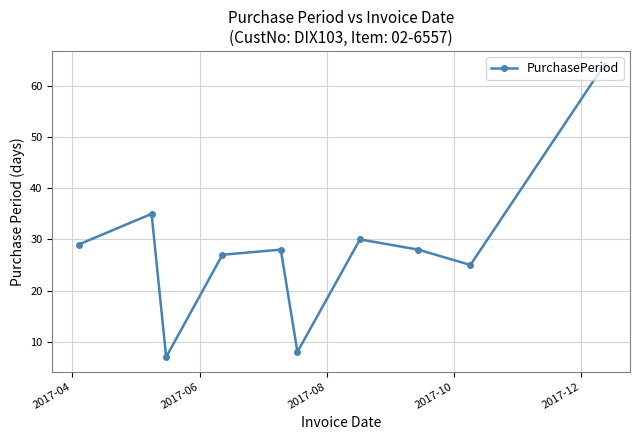

What is the smallest value displayed?

7